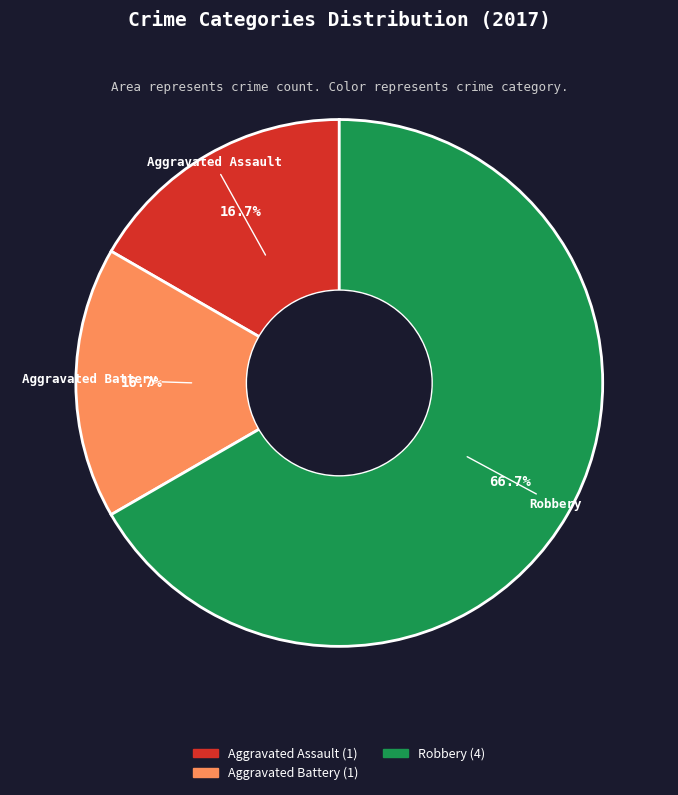

Count the number of slices in the pie.

3